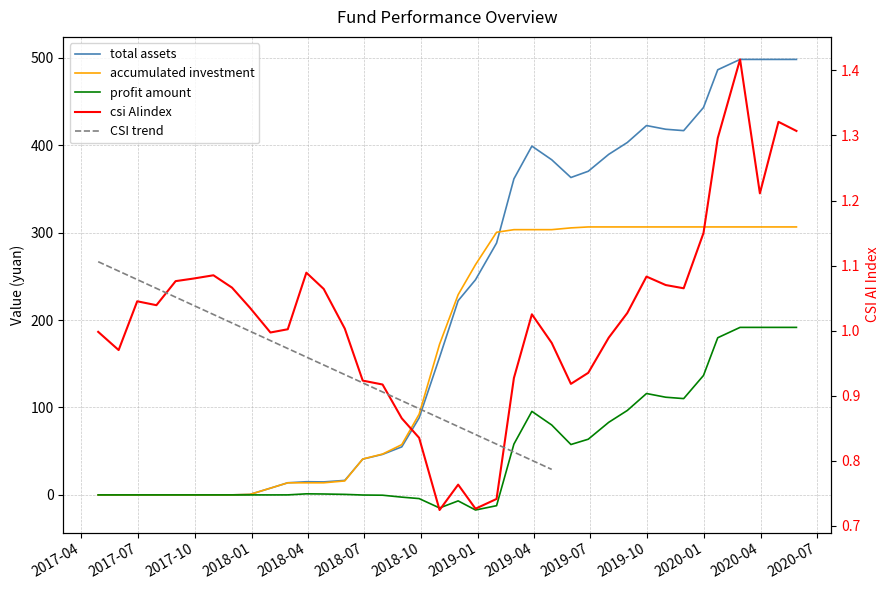

Which series changed the most between 2017-07-31 and 2018-08-31?

accumulated investment